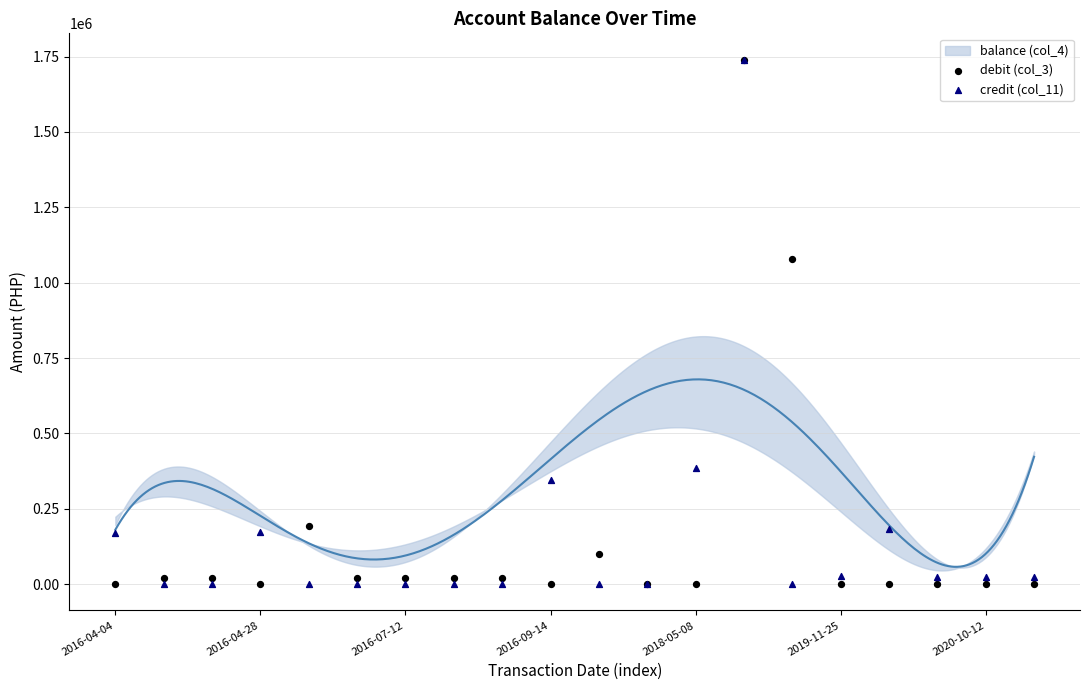

Across all series, what Y value is closest to 870000?

1080000.0